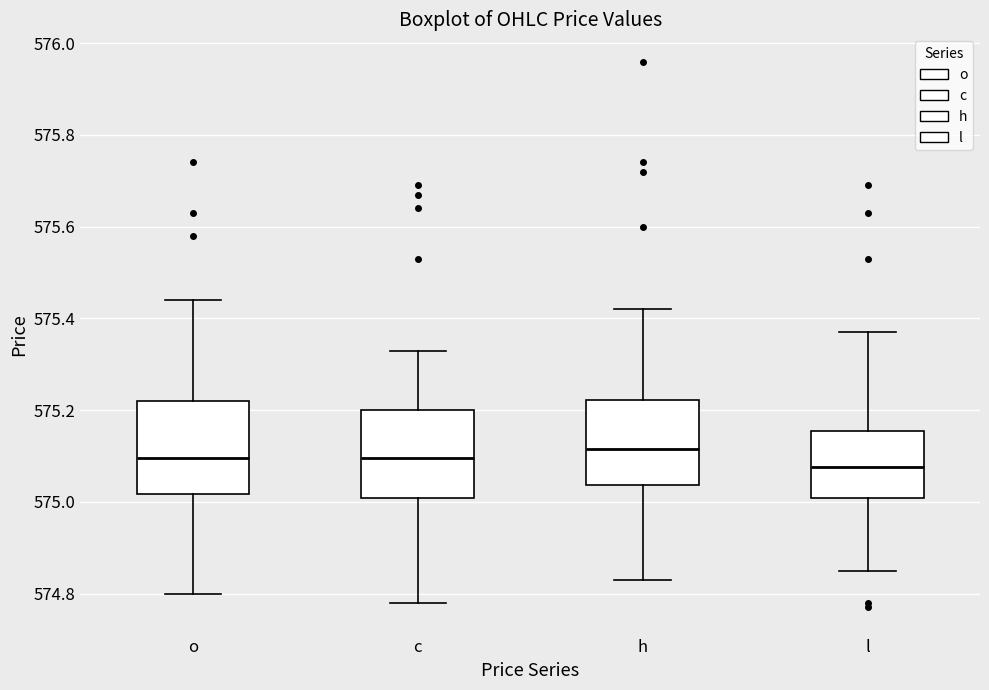

Where does the median line of the box for h sit on the y-axis? The values are not printed on the chart, so give them approximately, as read against the axis.

575.12